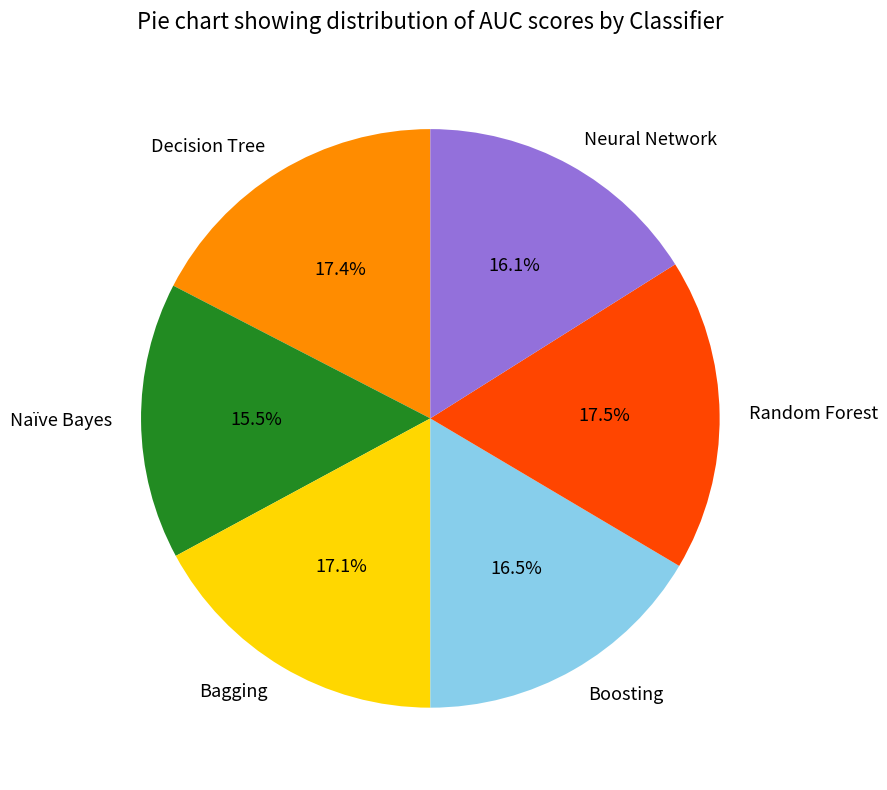

What is the smallest slice in the pie chart?

Naïve Bayes